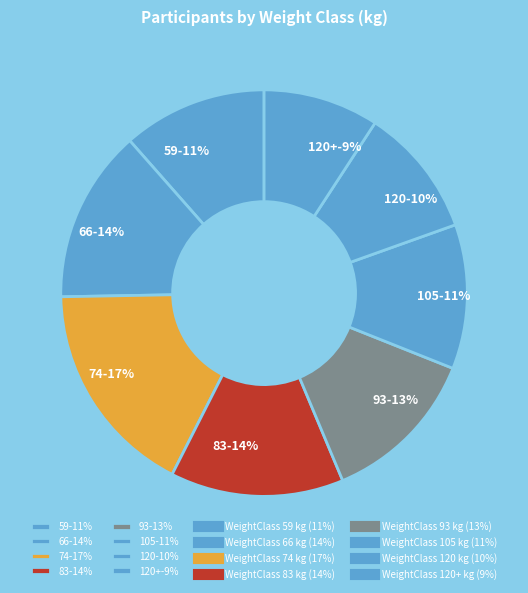

Count the number of slices in the pie.

8